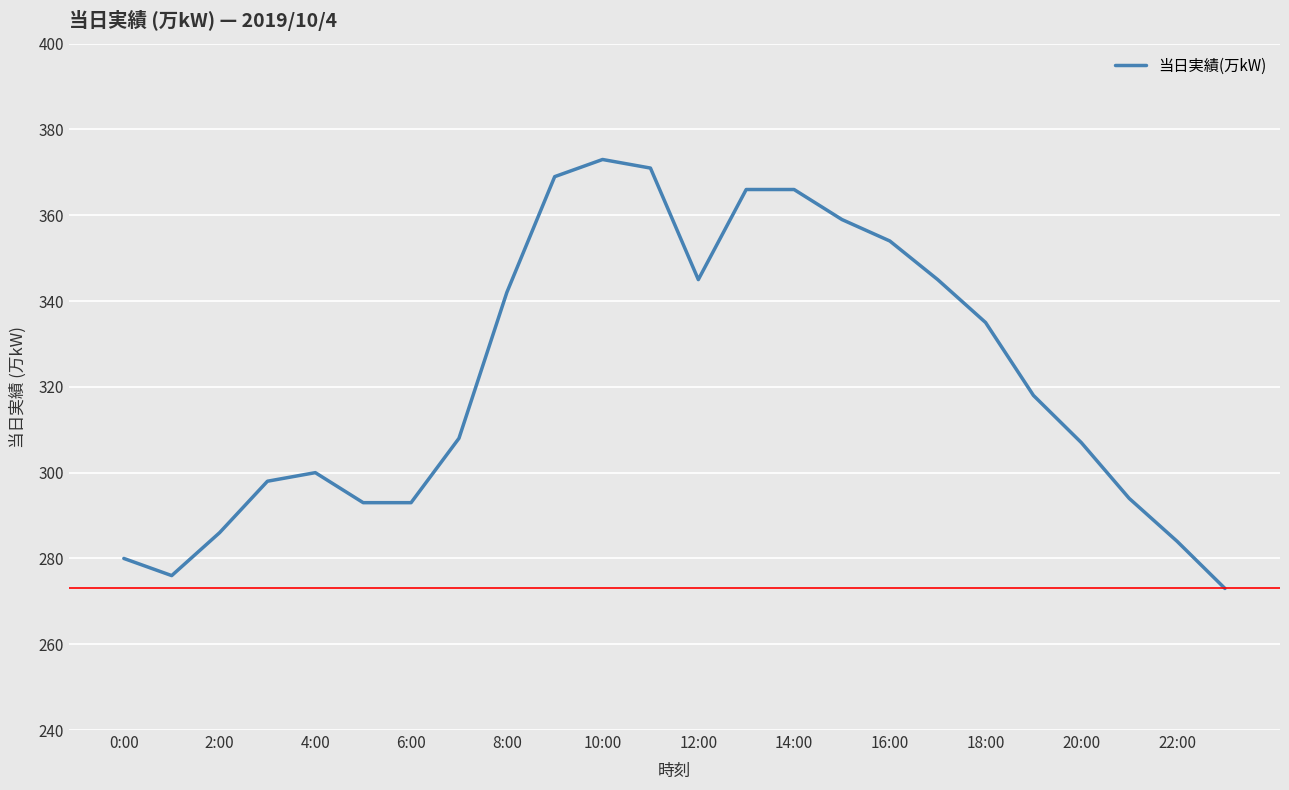

What is the difference between the second highest and second lowest values?

95